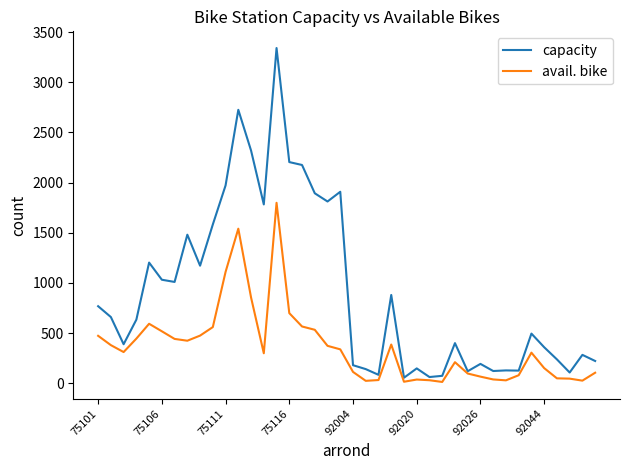

What is the greatest value displayed?

3342